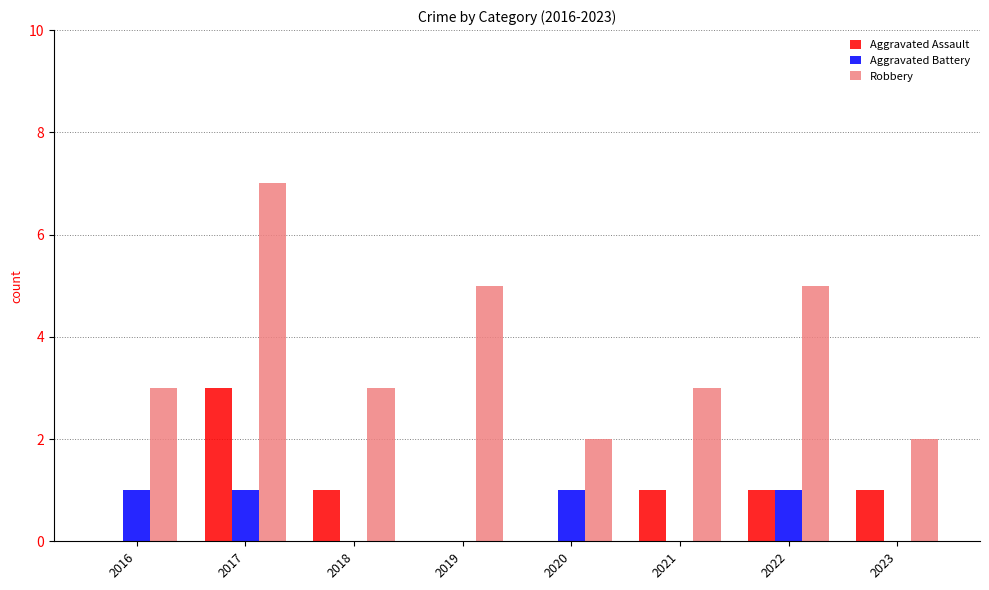

Is it true that Robbery equals 5 at 2016?

False